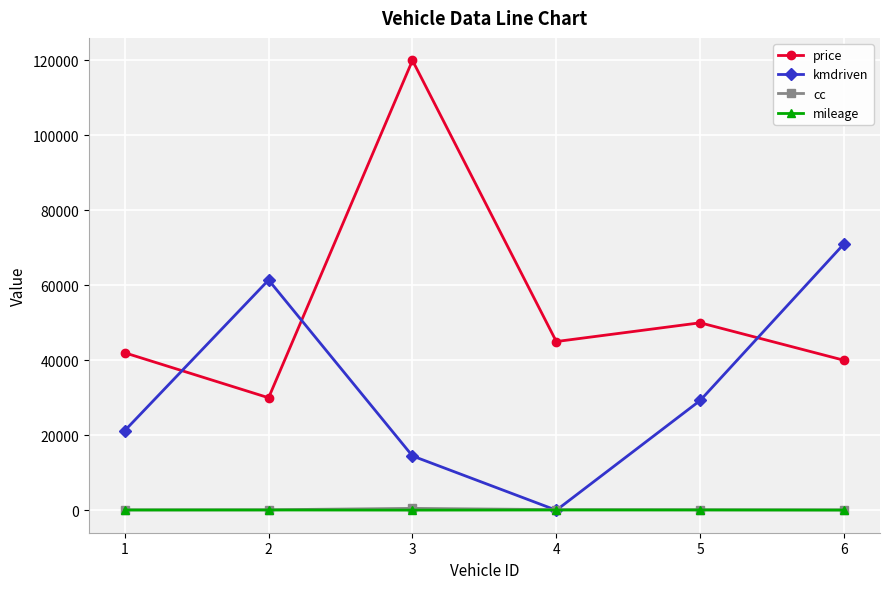

What is the total value across all series at 4?

45222